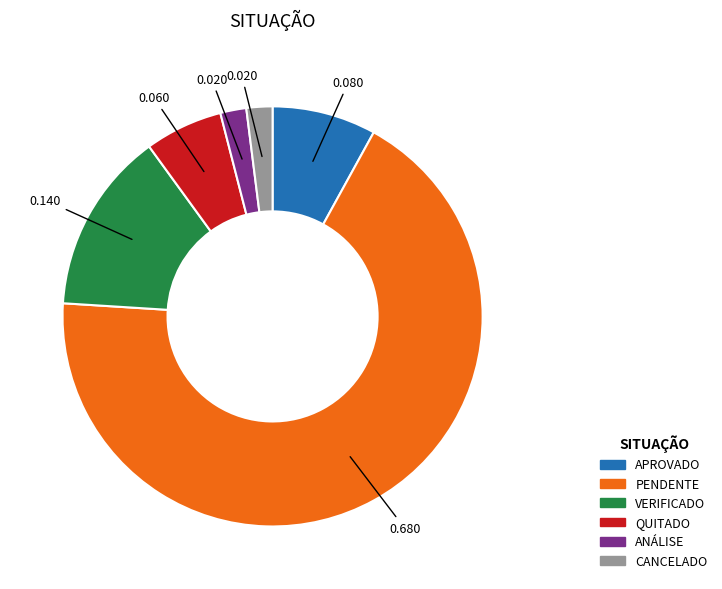

Approximately how many times larger is the value at APROVADO compared to VERIFICADO?

0.6